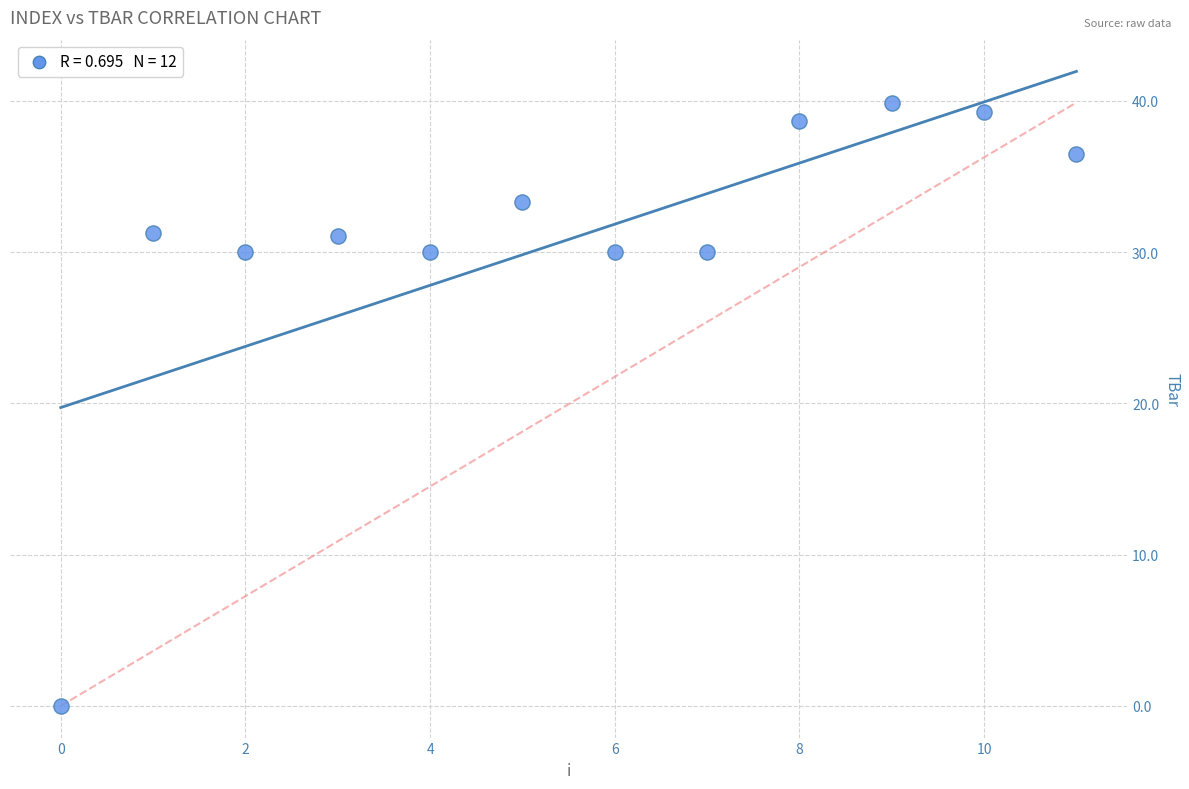

What is the range of Y values (max minus min)?

39.9